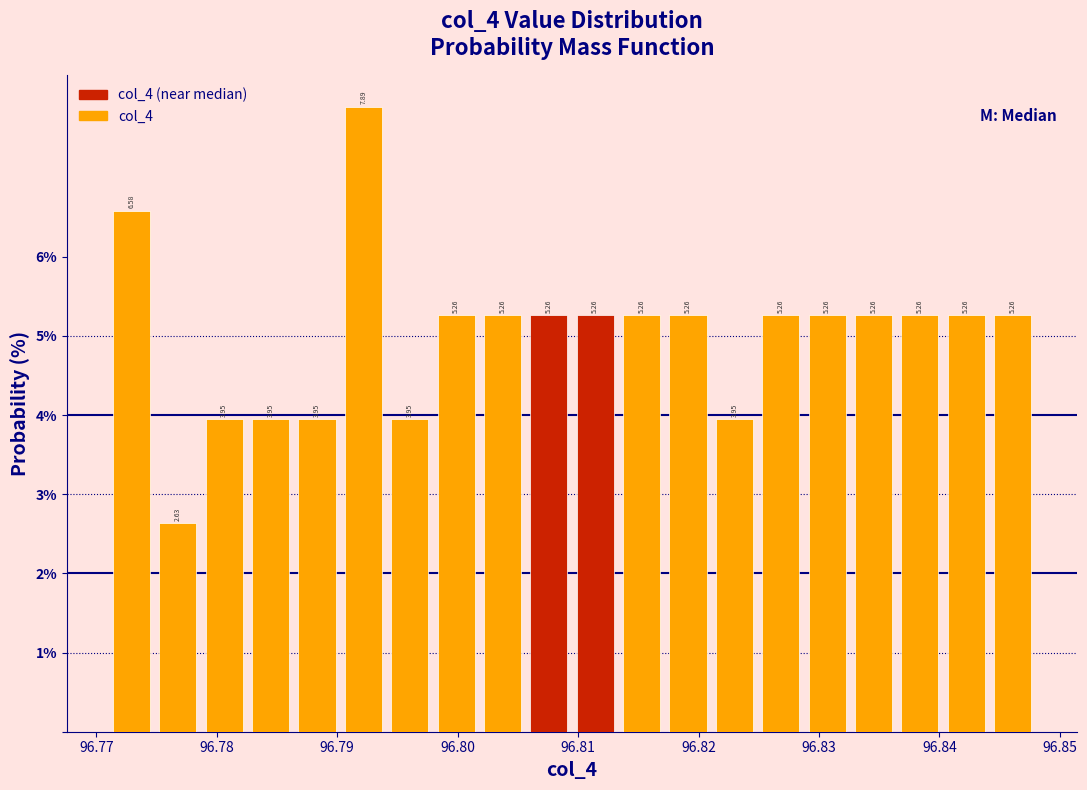

Read against the x-axis, roughly where is the centre of the tallest bar?

96.792